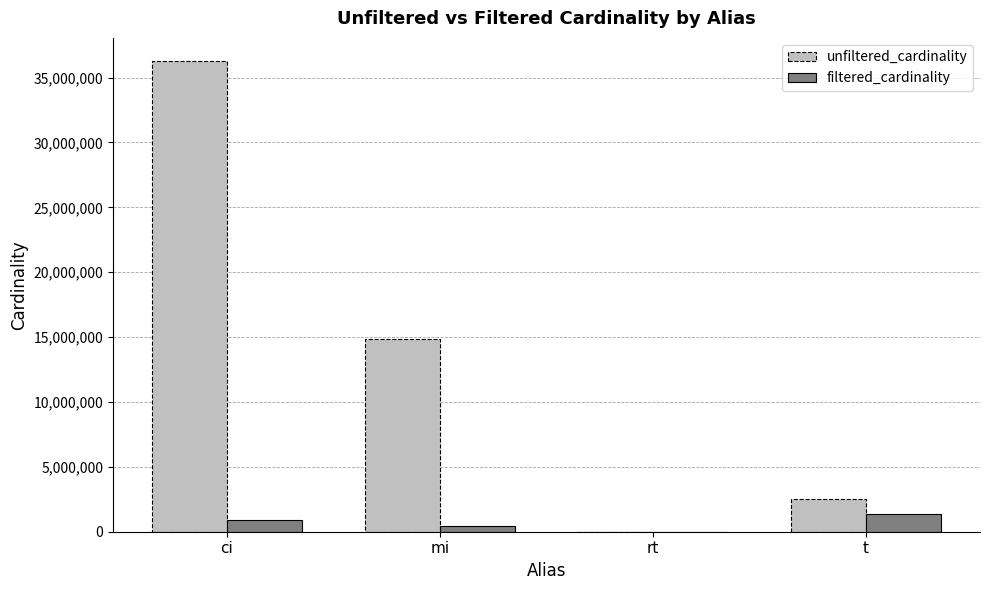

Which series has the largest total across all categories?

unfiltered_cardinality